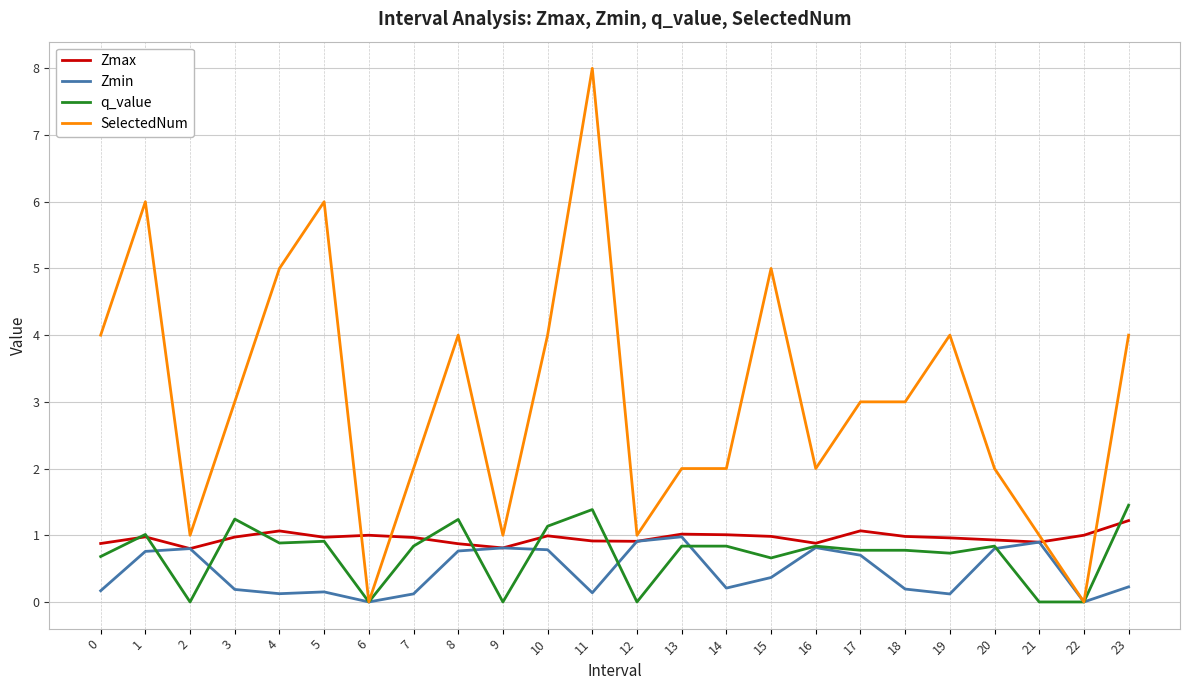

Count the number of data series in this chart.

4